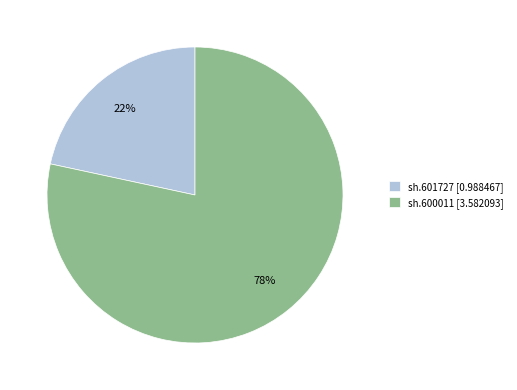

True or false: sh.601727 accounts for 27% of the total.

False